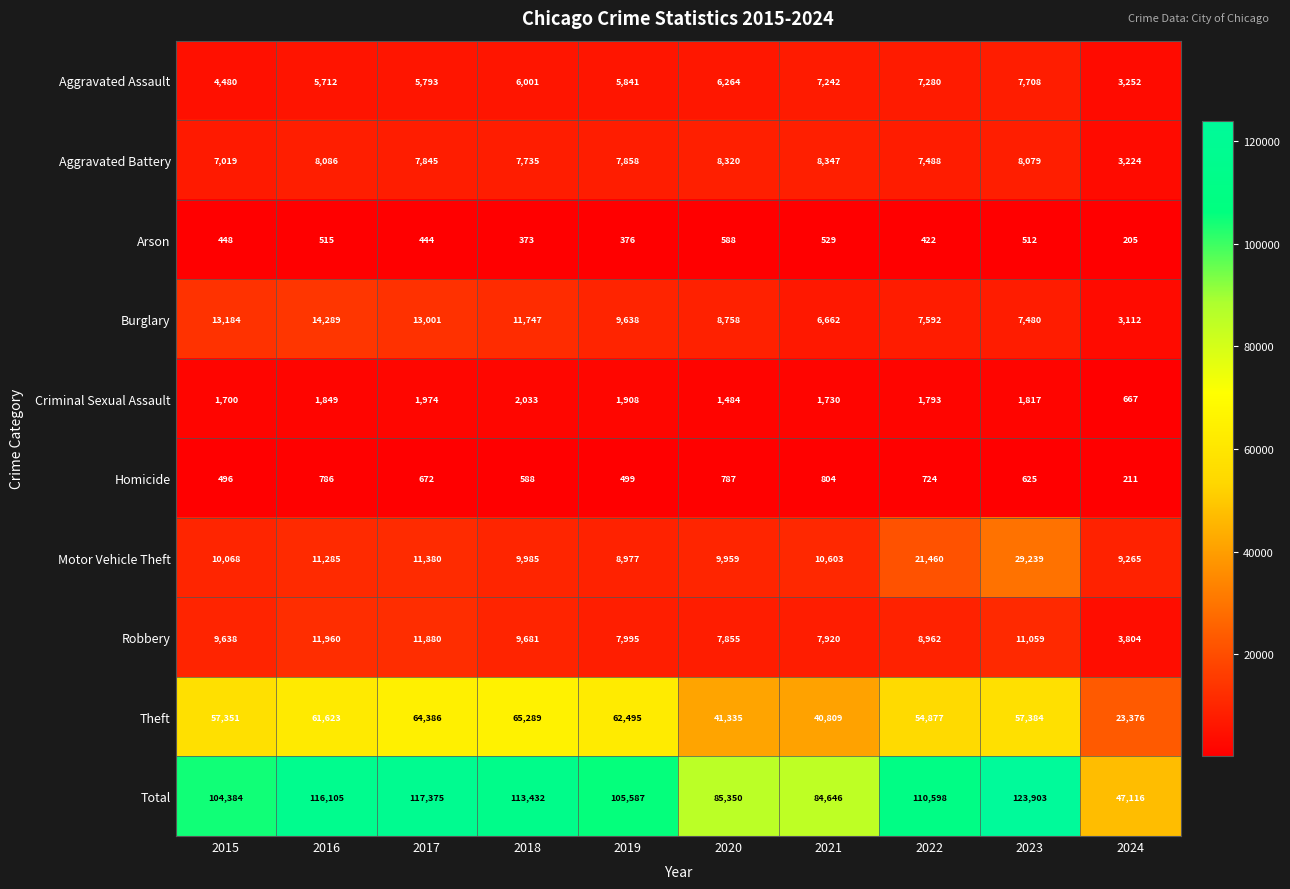

The value of Aggravated Battery at 2022 is 10019. True or false?

False